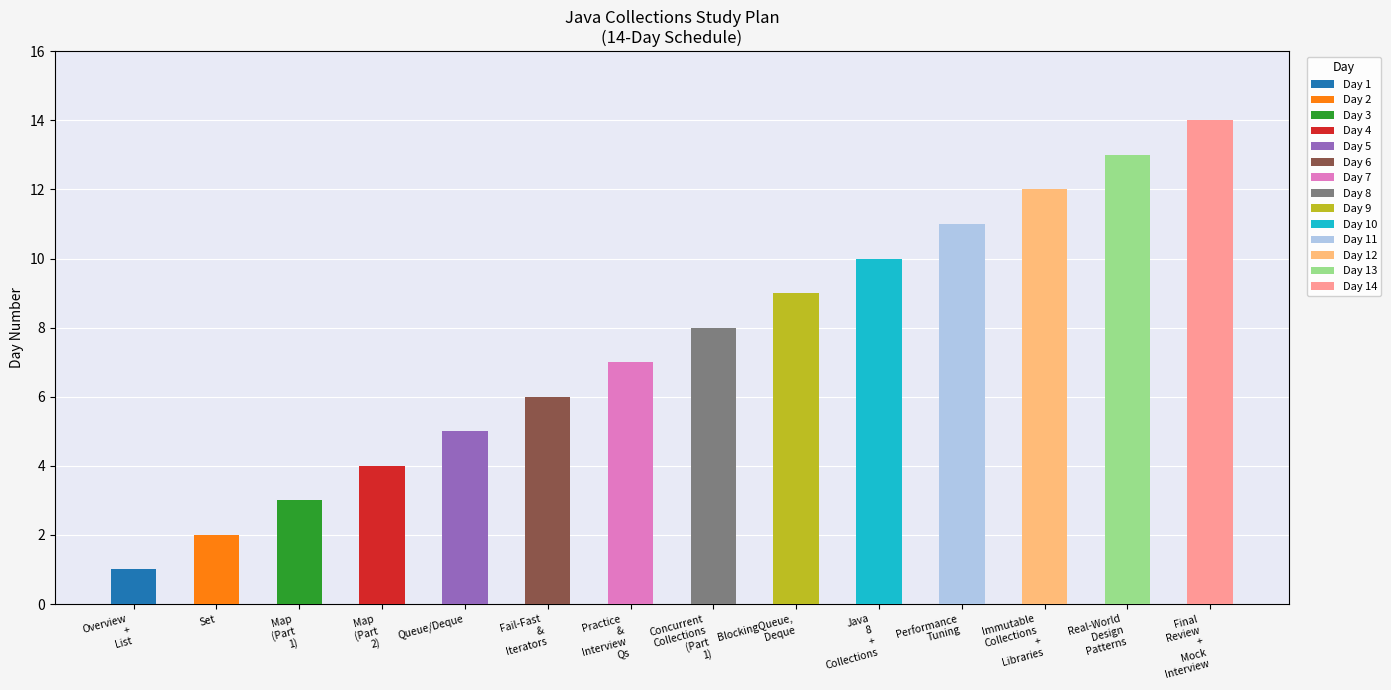

Reading left to right, list all the values displayed in this chart.

1	2	3	4	5	6	7	8	9	10	11	12	13	14